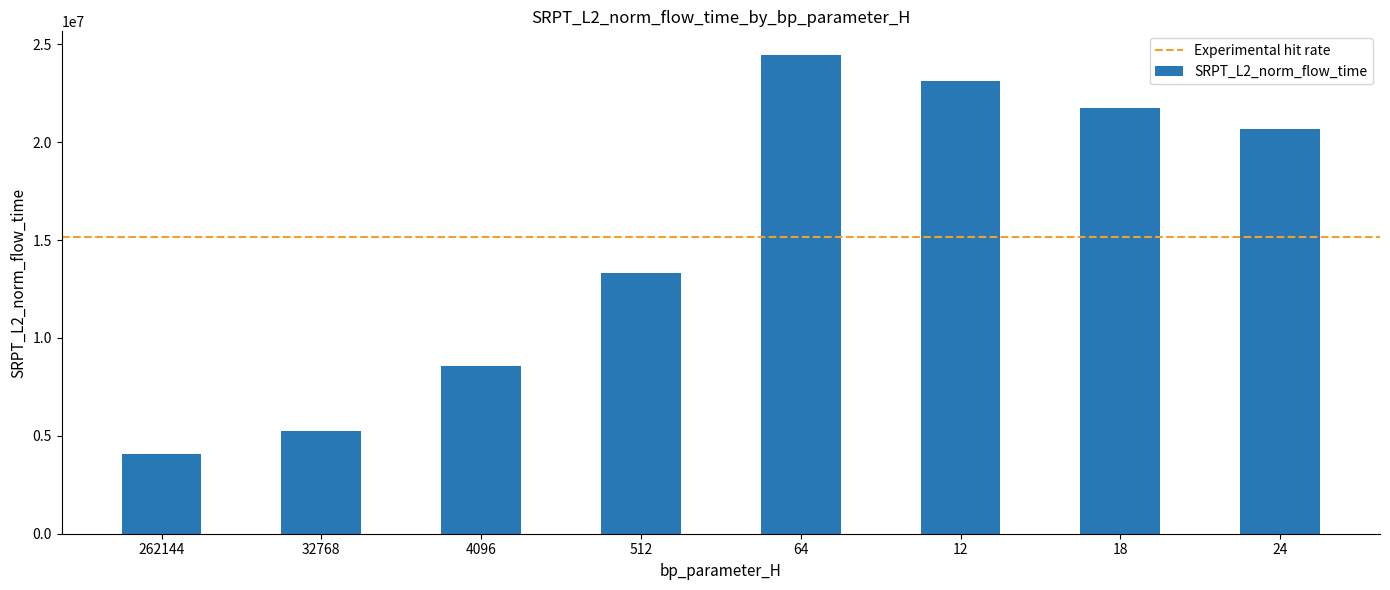

What is the sum of all values?

121135876.9